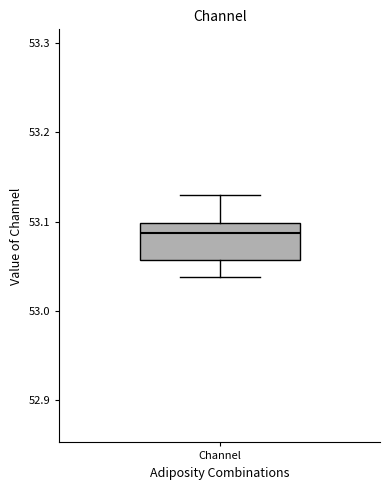

Where does the upper whisker of the box for Channel end on the y-axis? The values are not printed on the chart, so give them approximately, as read against the axis.

53.13